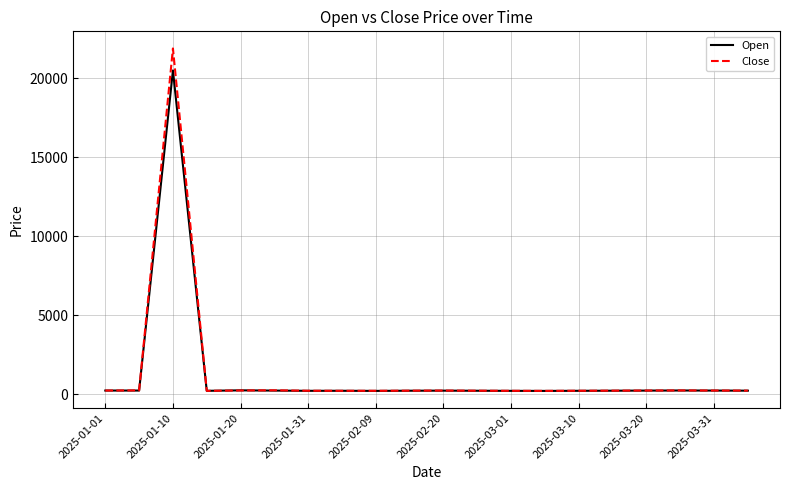

List the series in order of their peak value, lowest first.

Open, Close